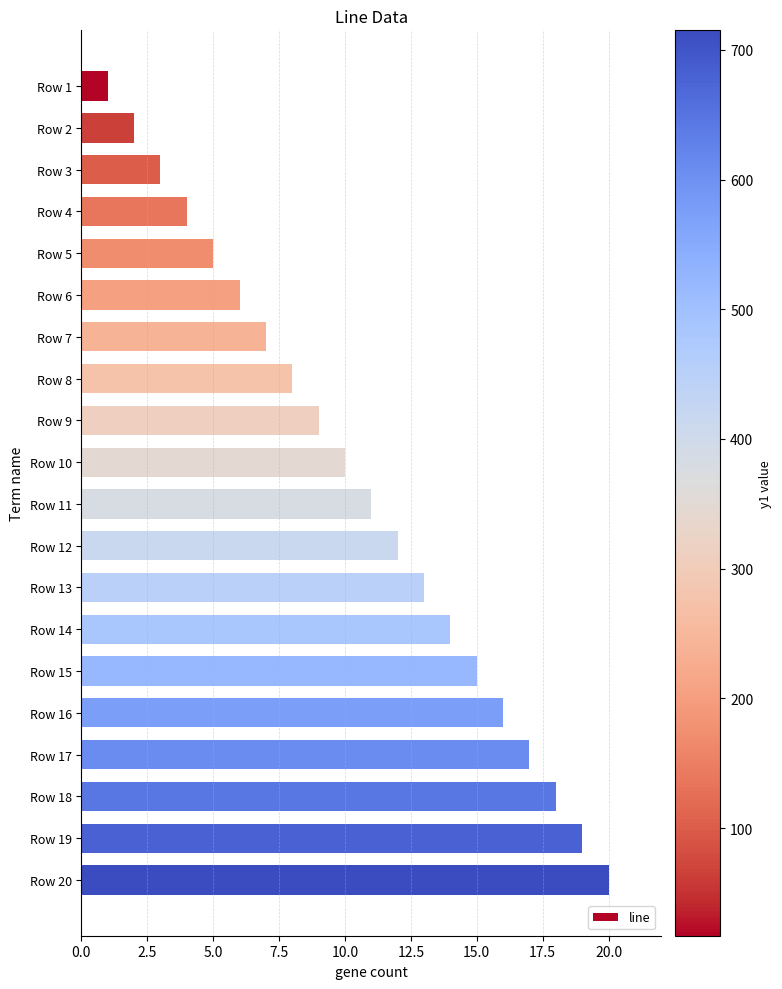

Are the bars horizontal?

Yes